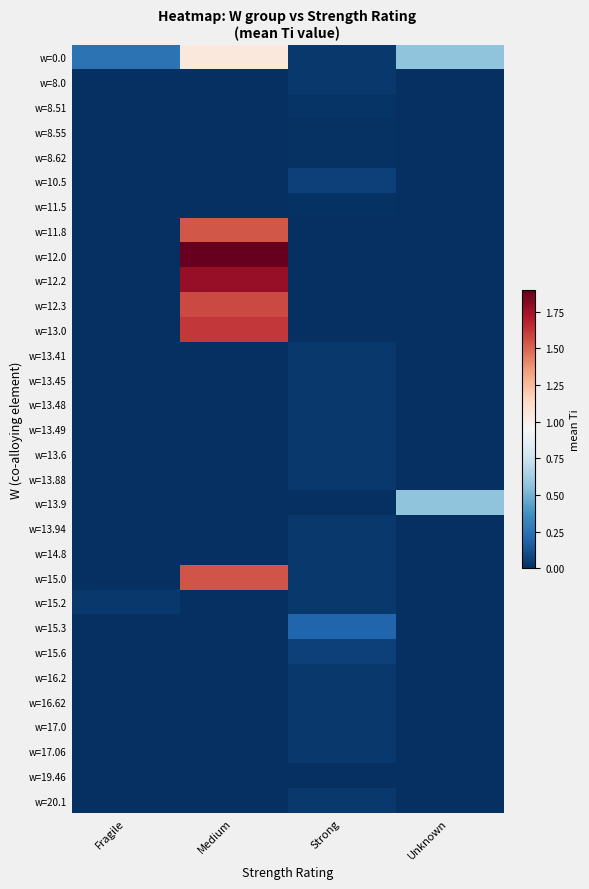

Which series changed the most between Medium and Strong?

w=12.0